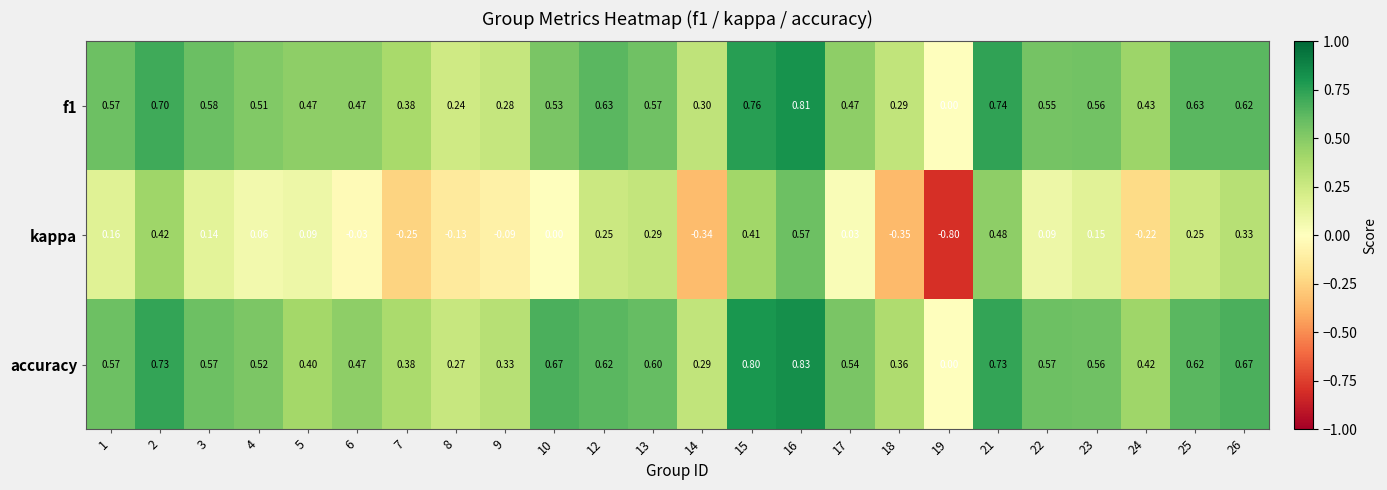

How many positive values does the f1 series have?

23